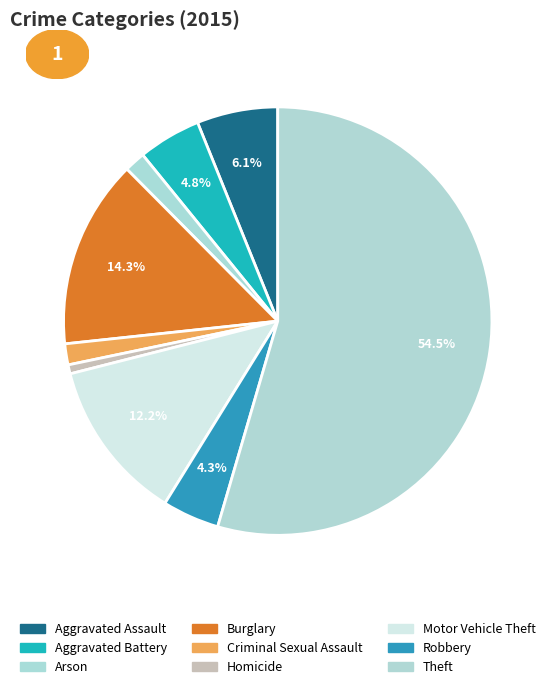

Count the number of slices in the pie.

9